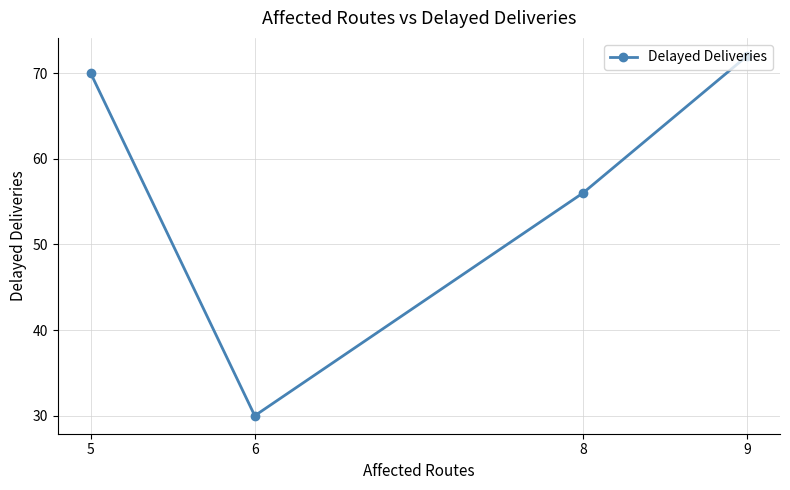

Where is the first local minimum?

6